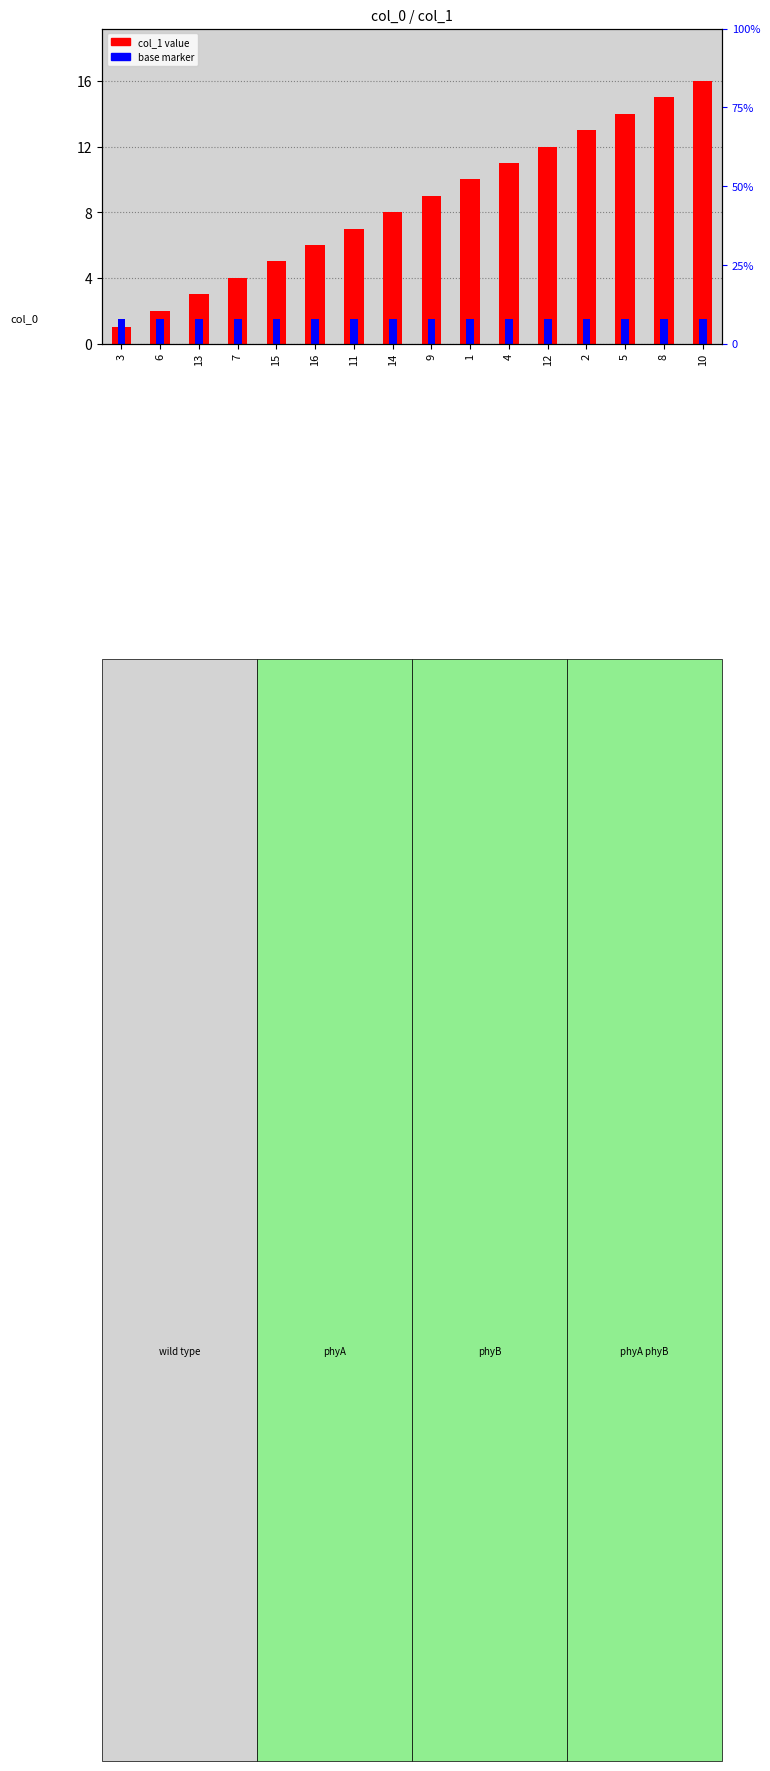

Is it true that the value at 11 is 4?

False